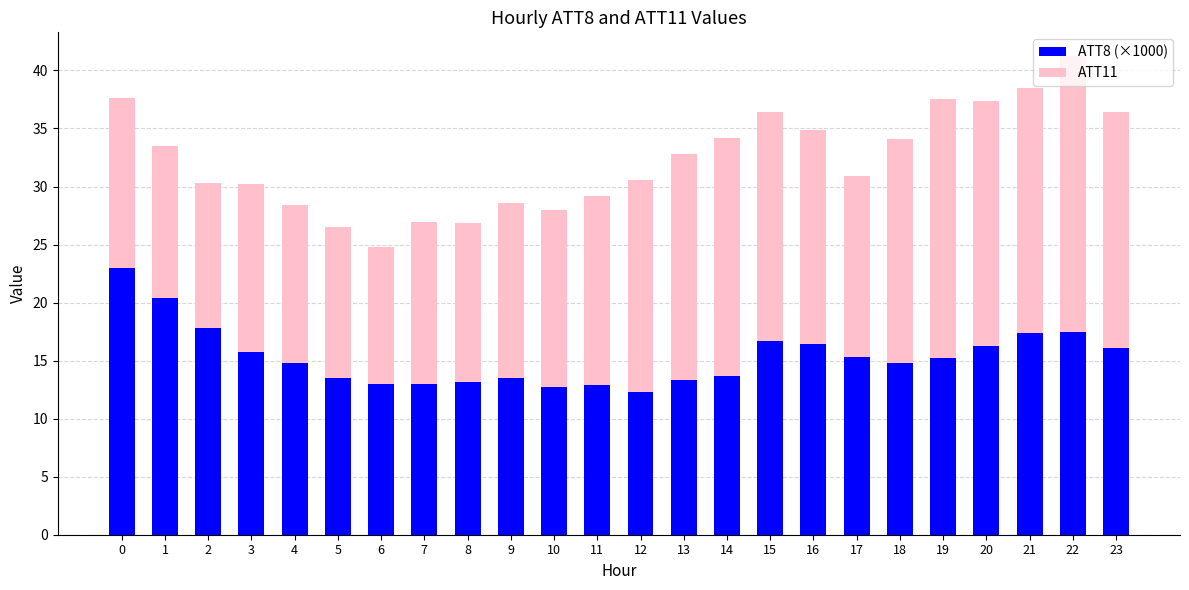

What is the highest value of the ATT8 (×1000) series?

23.0